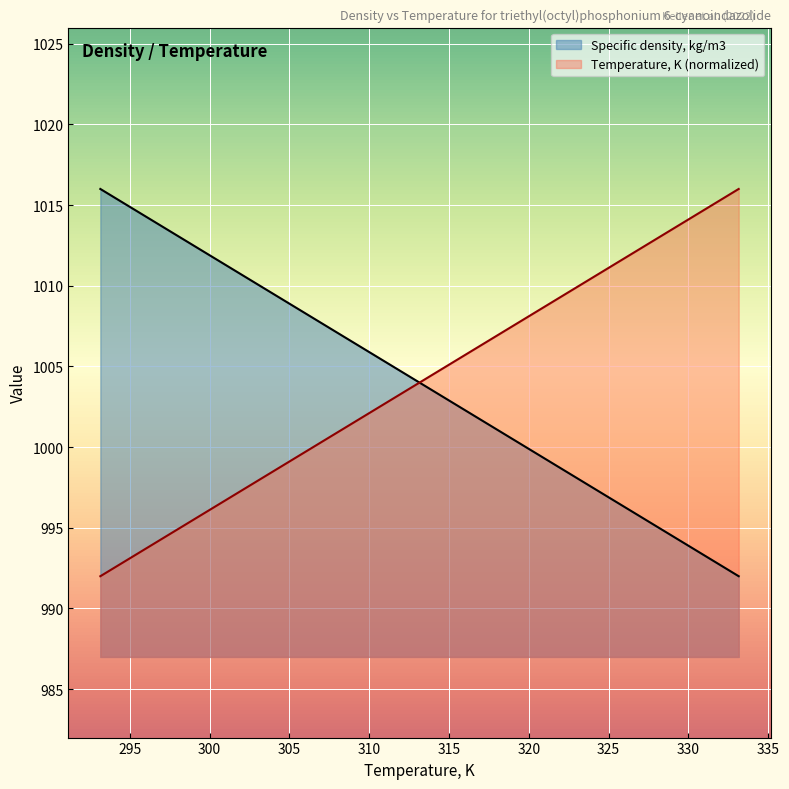

Which series has the largest total across all categories?

Specific density, kg/m3